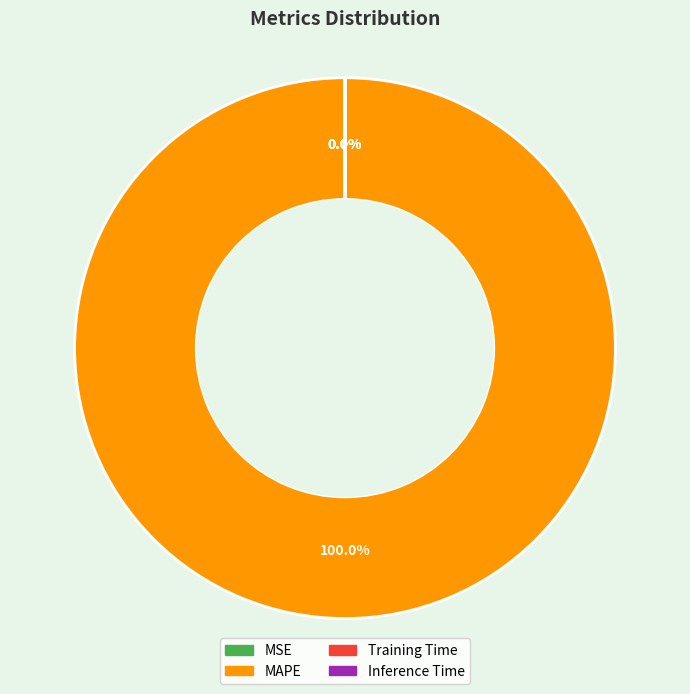

True or false: Inference Time accounts for 0% of the total.

True